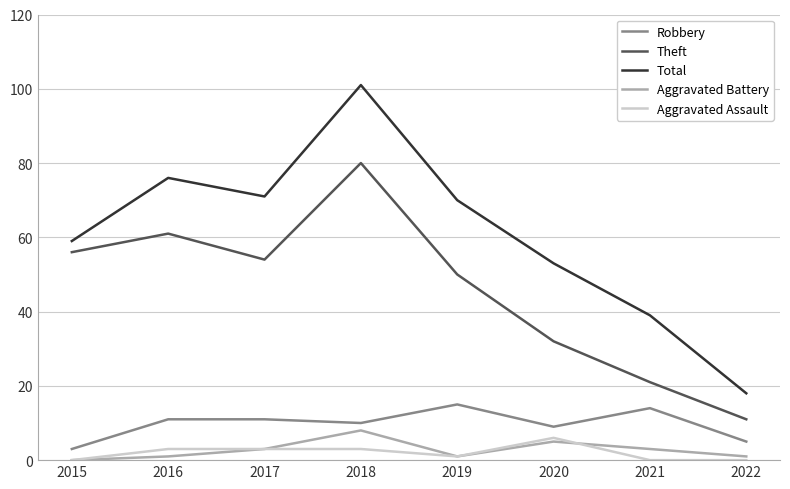

Which category has the highest value across all series?

2018